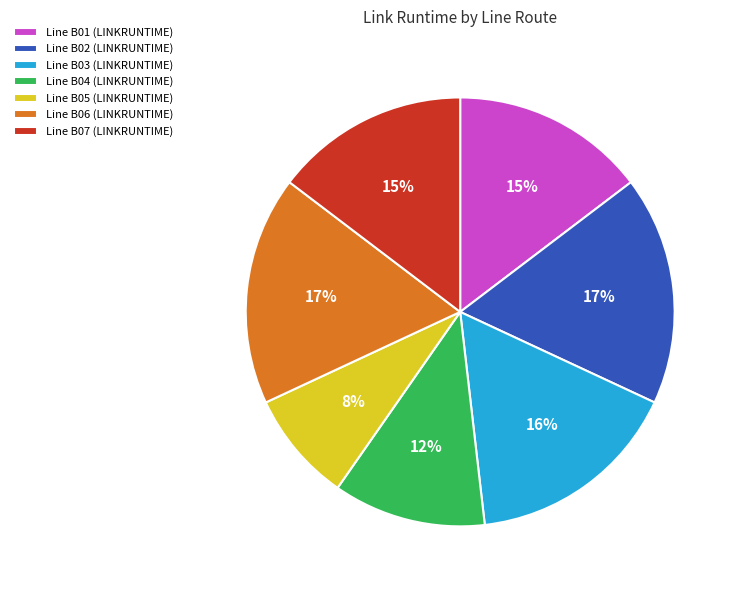

True or false: Line B02 (LINKRUNTIME) accounts for 29% of the total.

False